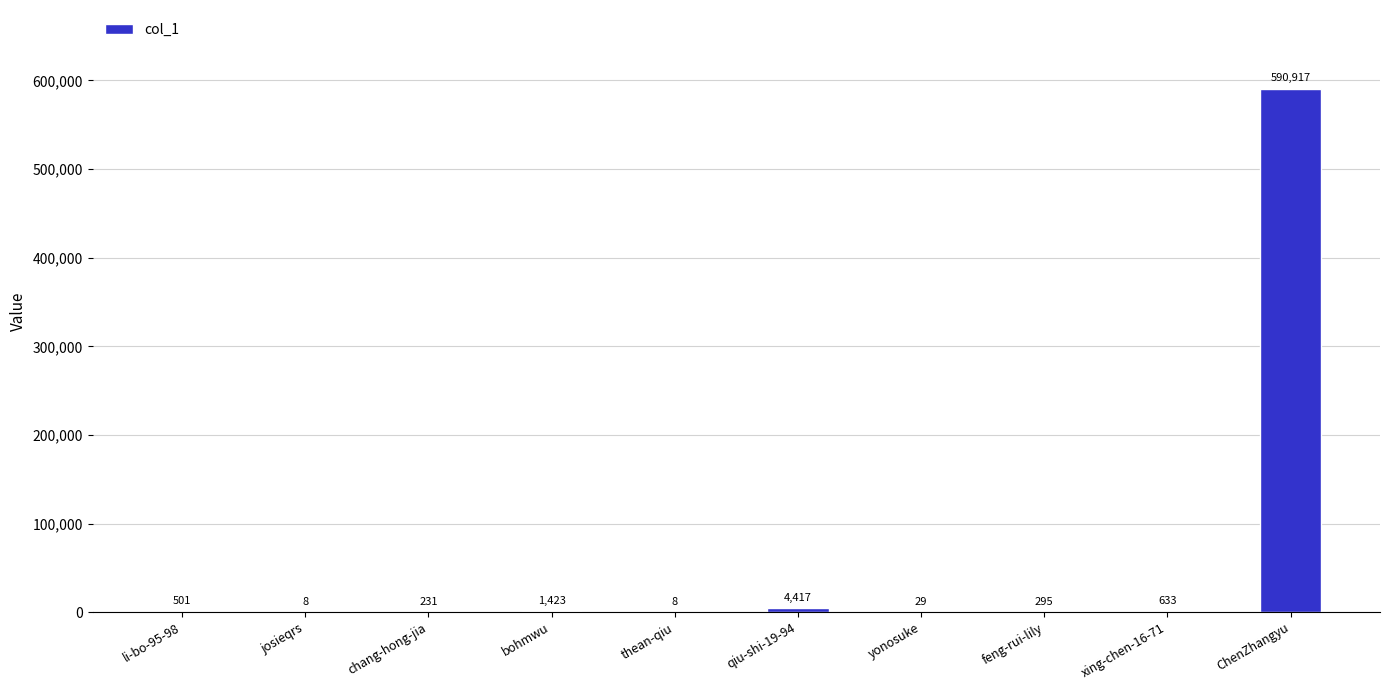

Where is the data nearest to the value 295462?

qiu-shi-19-94